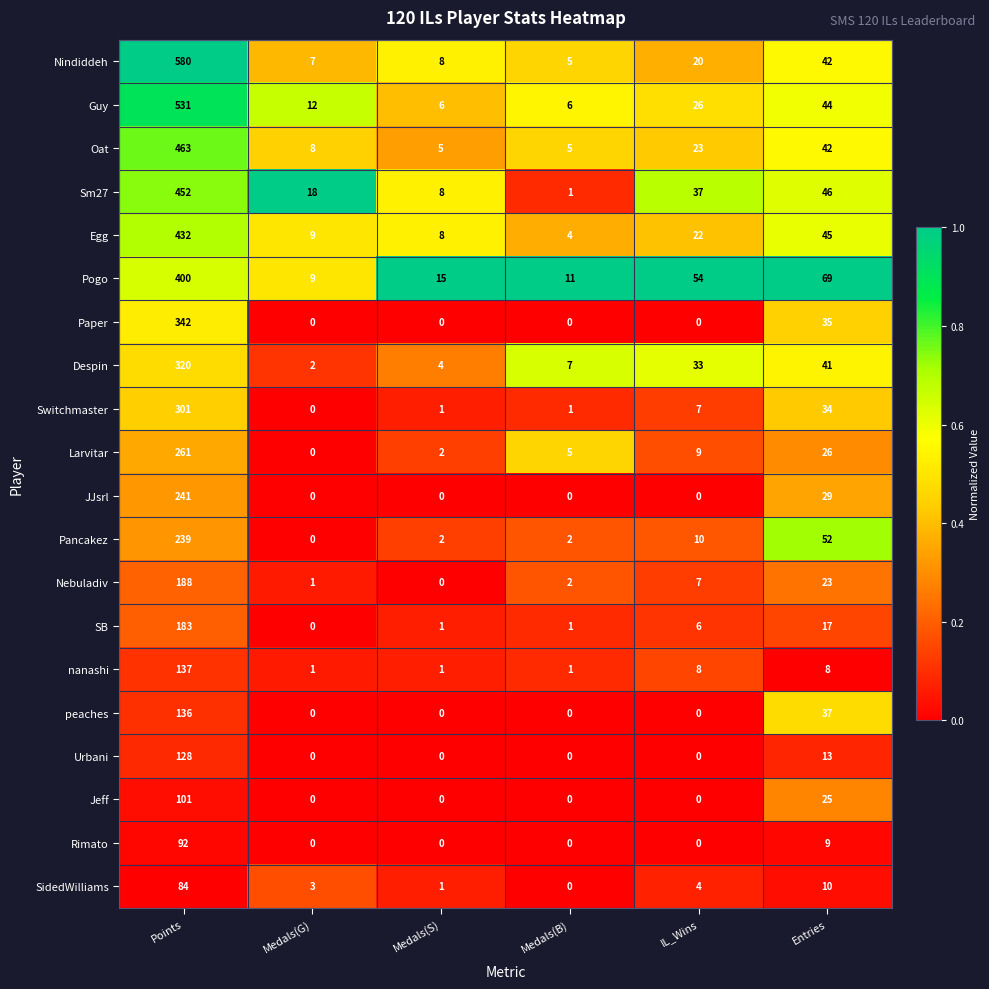

What is the sum of all Despin values?

407